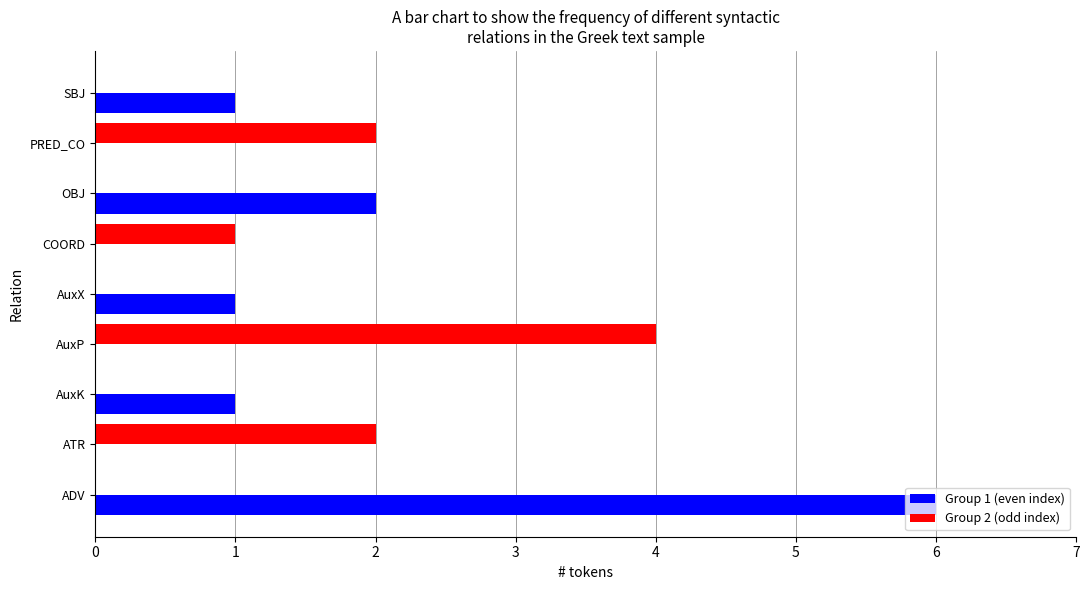

The Group 2 (odd index) series shows -3 at SBJ. True or false?

False